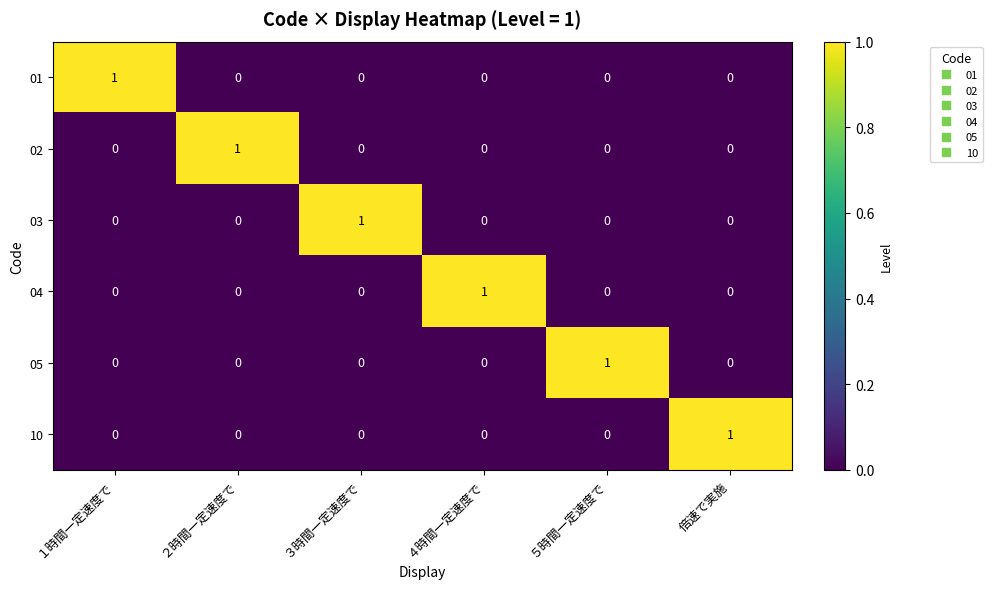

Which category has the highest value in the 10 series?

倍速で実施